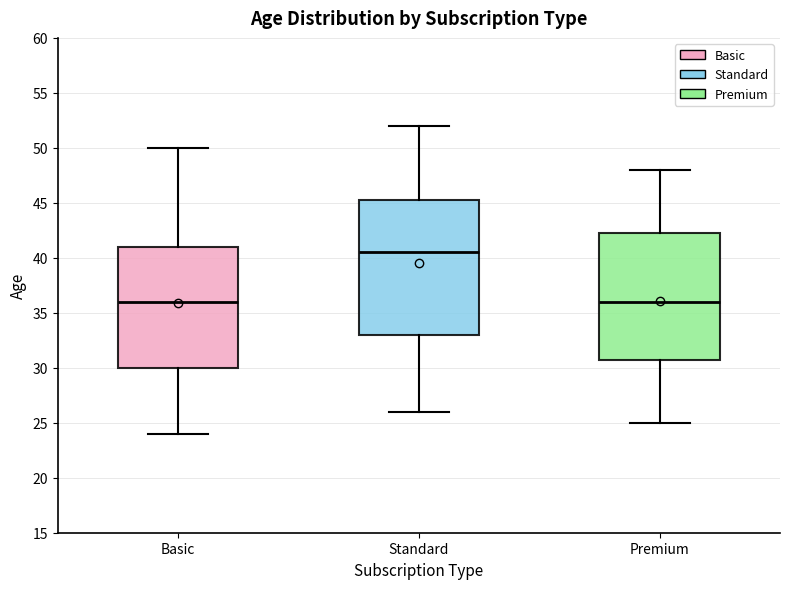

Which box is the tallest, from its lower edge to its upper edge?

Standard